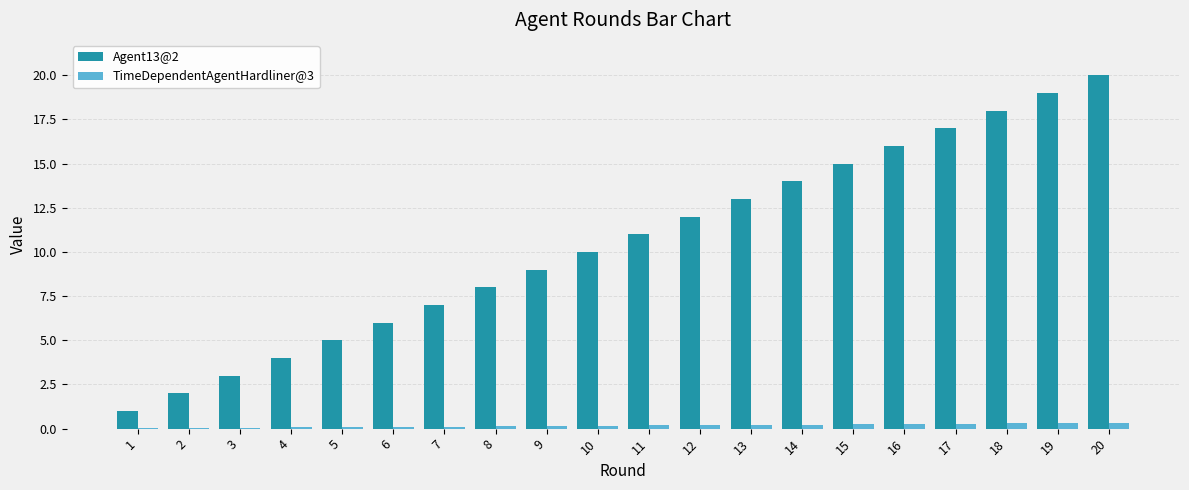

Which category has the highest value across all series?

20